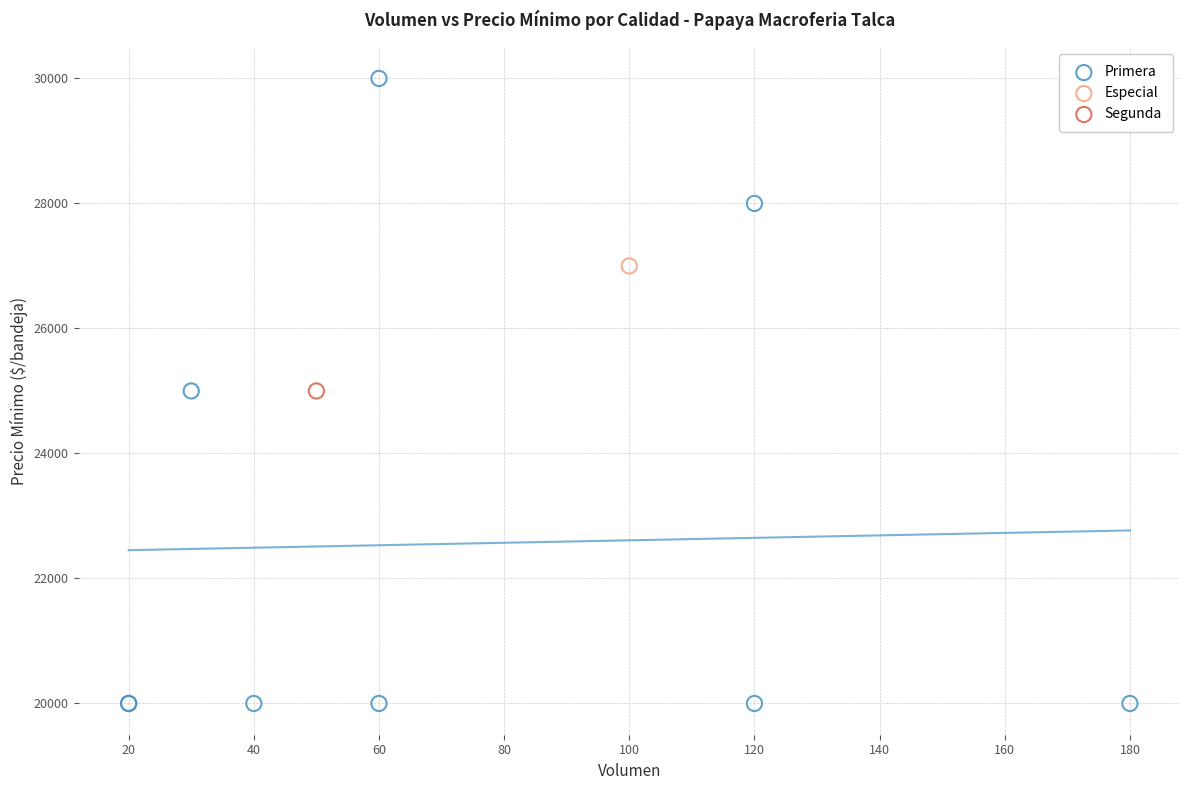

What are all the series names shown in the legend?

Primera, Especial, Segunda